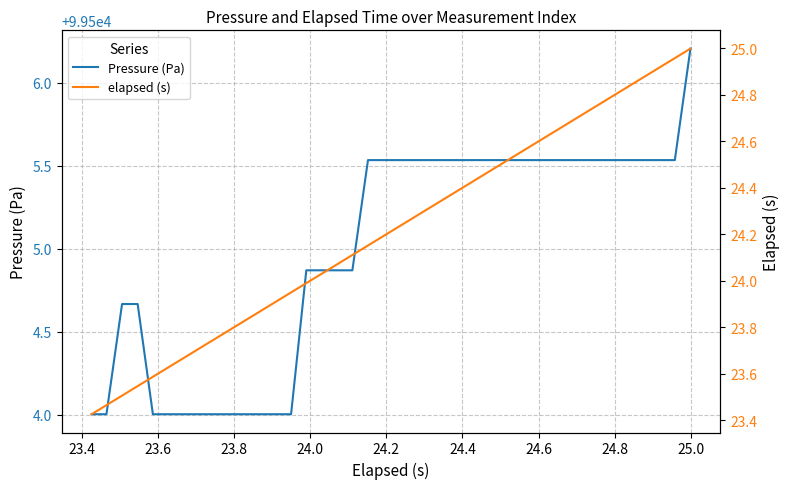

What is the minimum value for Pressure (Pa)?

99504.0